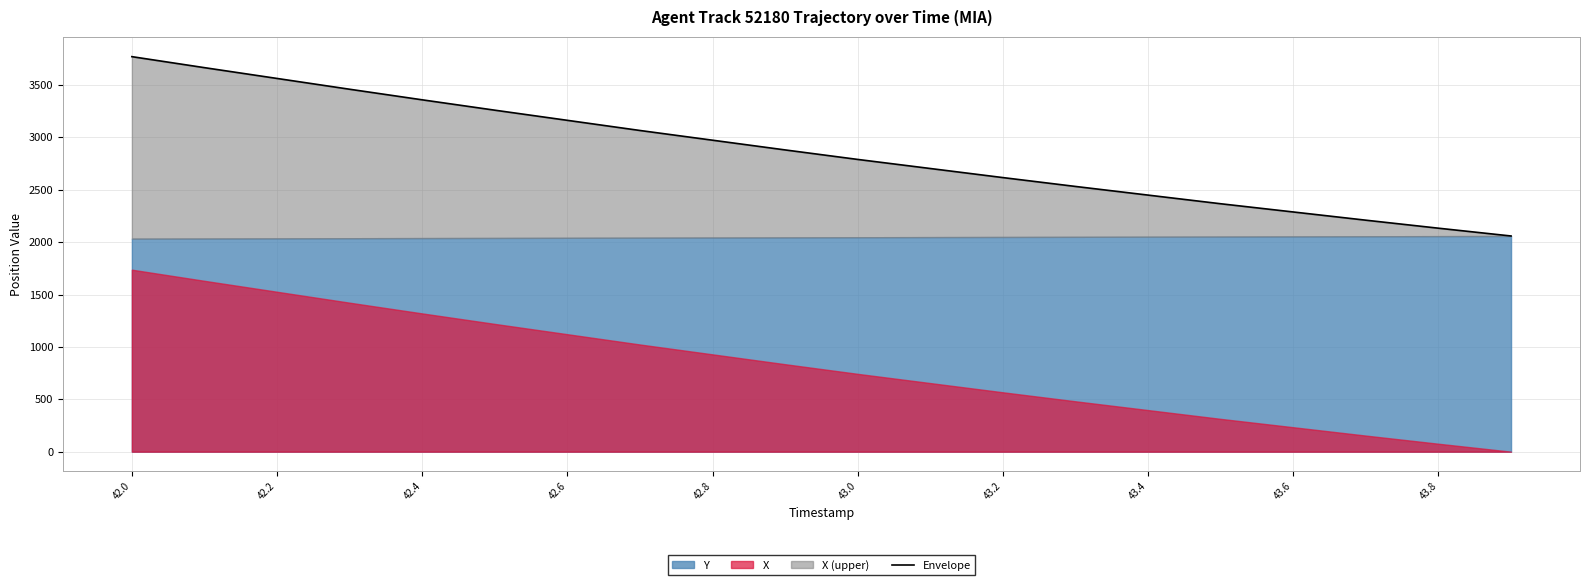

At which label does the data first exceed 2880?

42.0